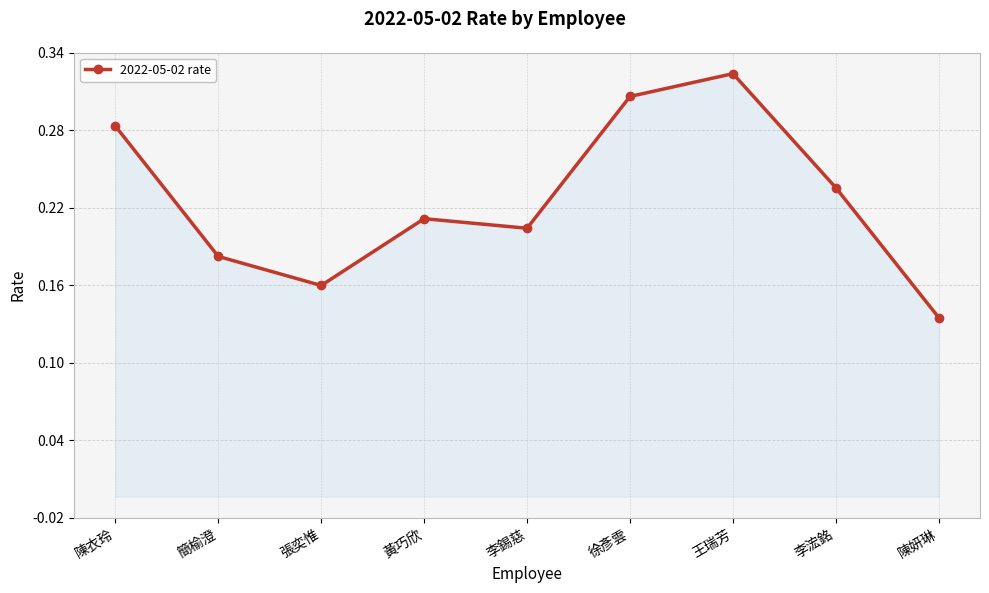

Does the chart have visible grid lines?

Yes